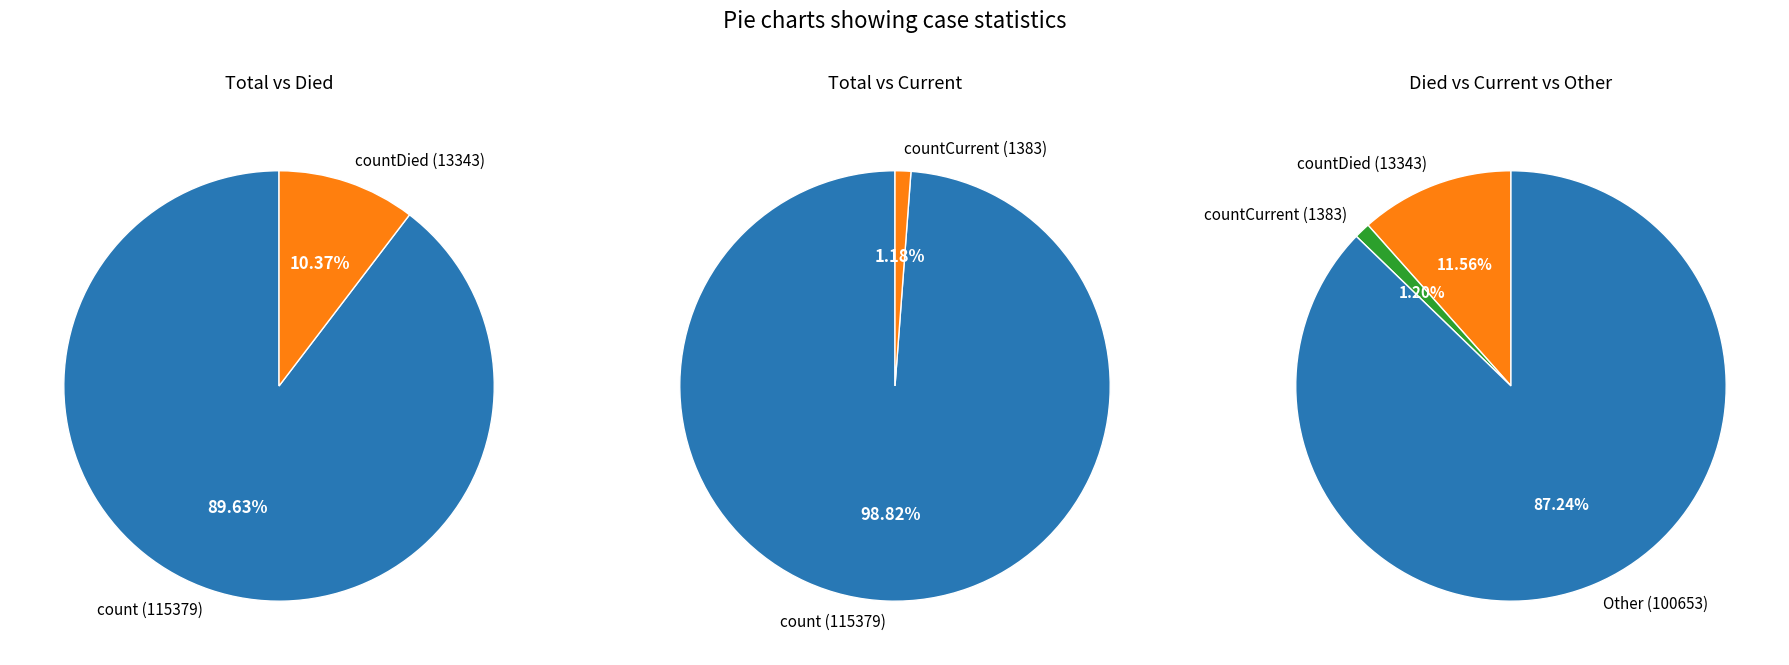

Is countDied the majority of the pie?

No